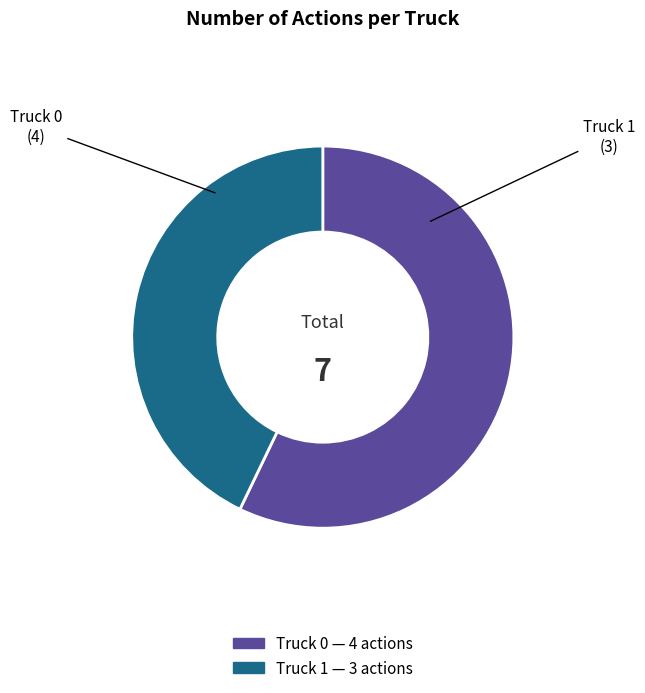

Do Truck 0 and Truck 1 together represent more than half of the pie?

Yes